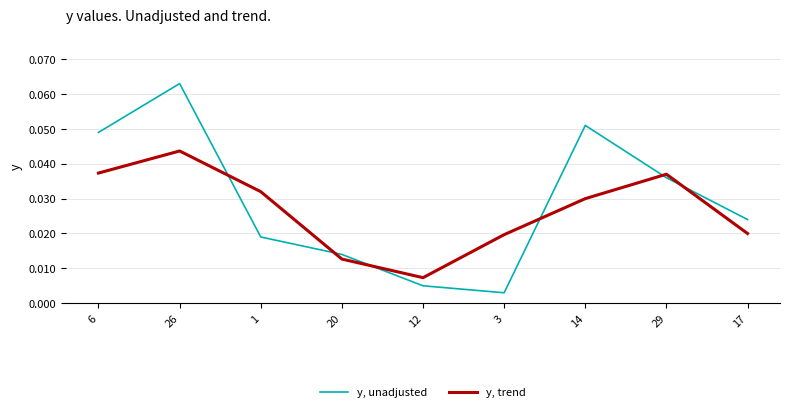

Where do y, unadjusted and y, trend first cross each other?

26 and 1